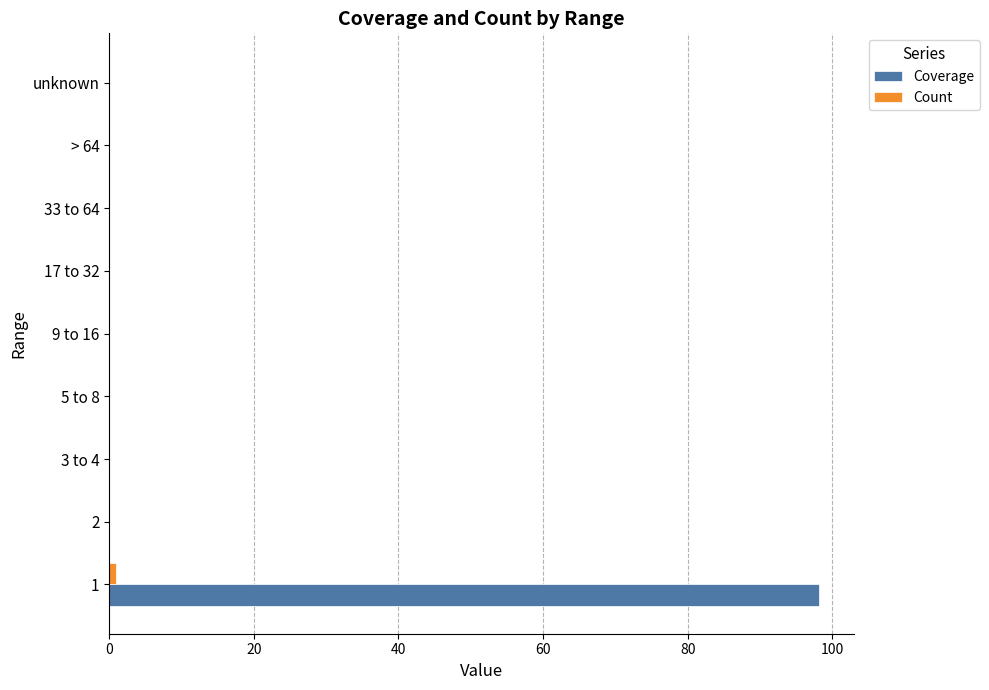

The Coverage series shows -30.9 at 3 to 4. True or false?

False